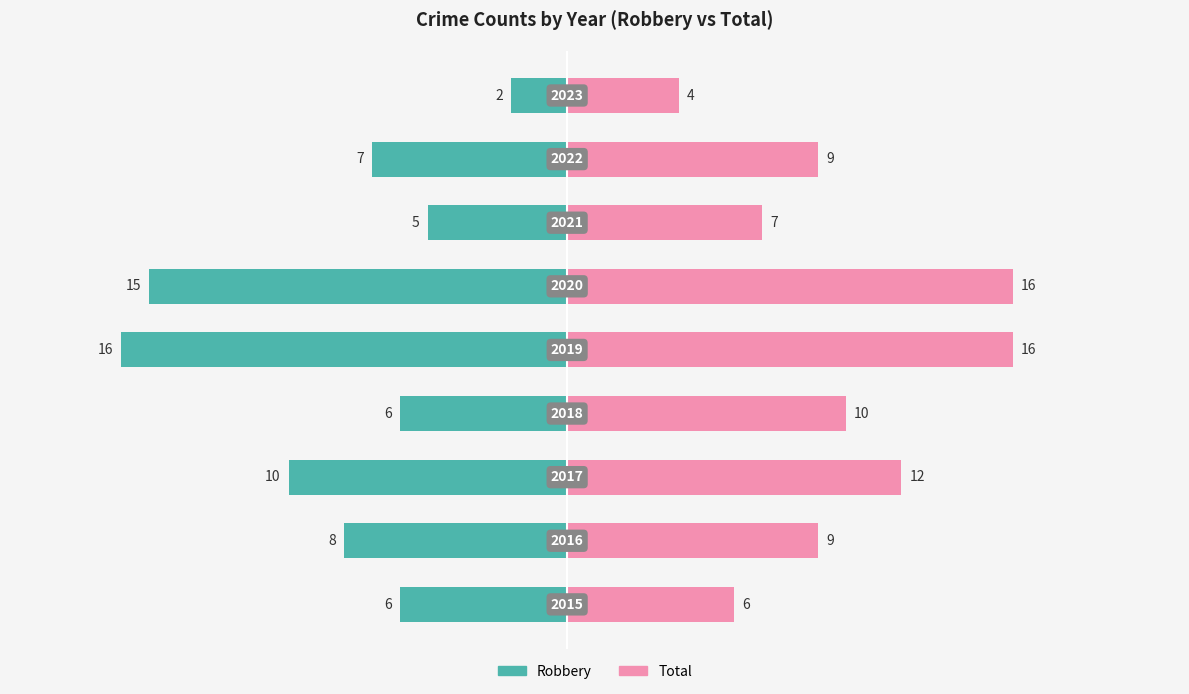

Reading right to left, what are all the values shown in this chart?

Robbery: -2	-7	-5	-15	-16	-6	-10	-8	-6
Total: 4	9	7	16	16	10	12	9	6